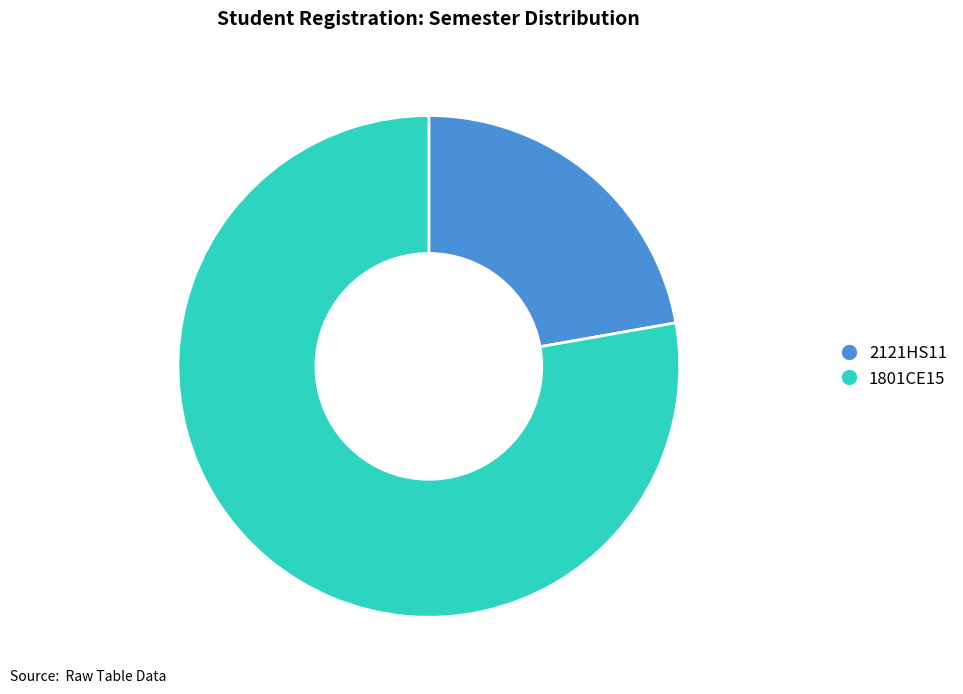

Which category has the biggest portion of the pie?

1801CE15